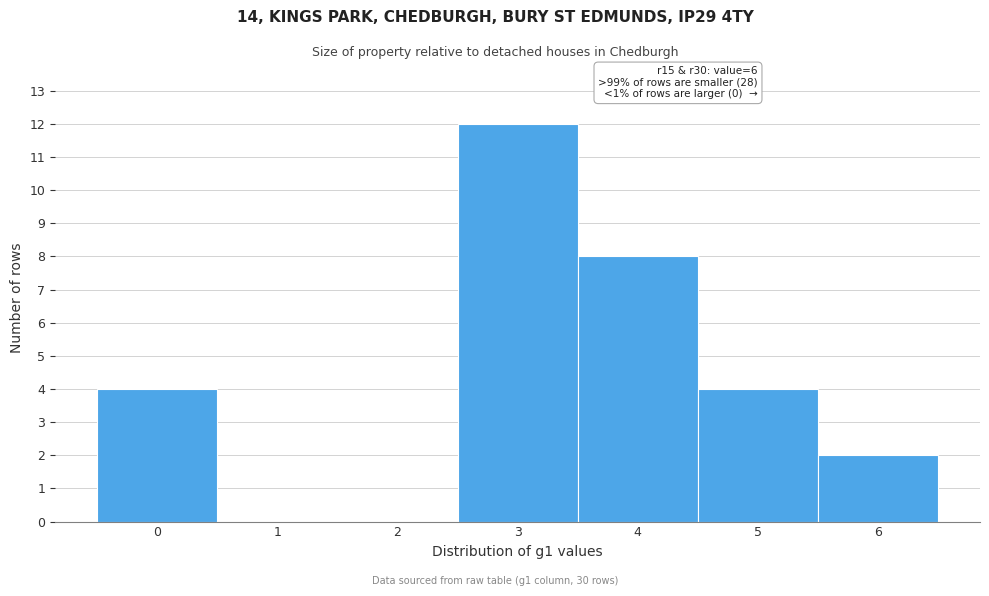

Which range on the x-axis has the tallest bar?

2.5 to 3.5